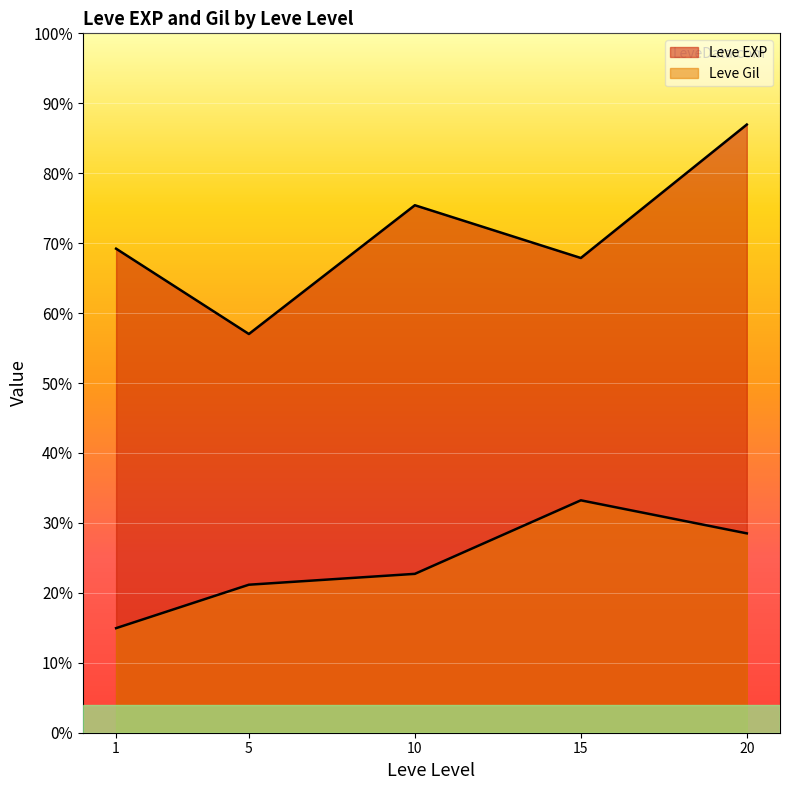

Which series changed the most between 1 and 5?

Leve EXP